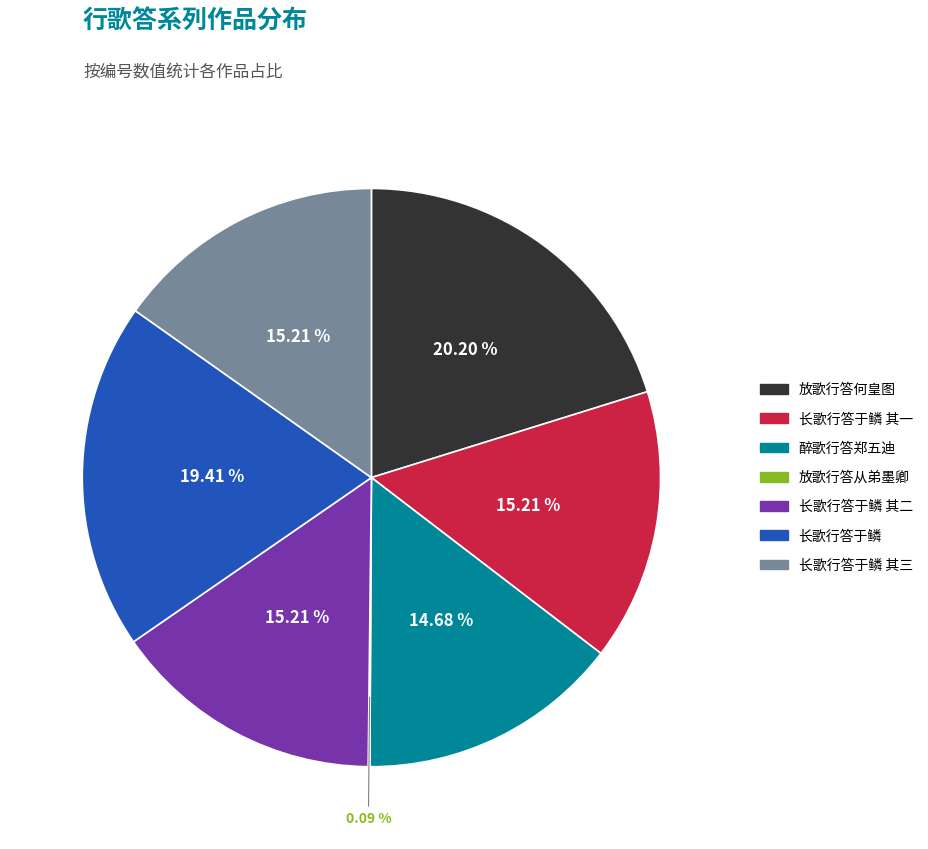

Does any single category account for the majority?

No